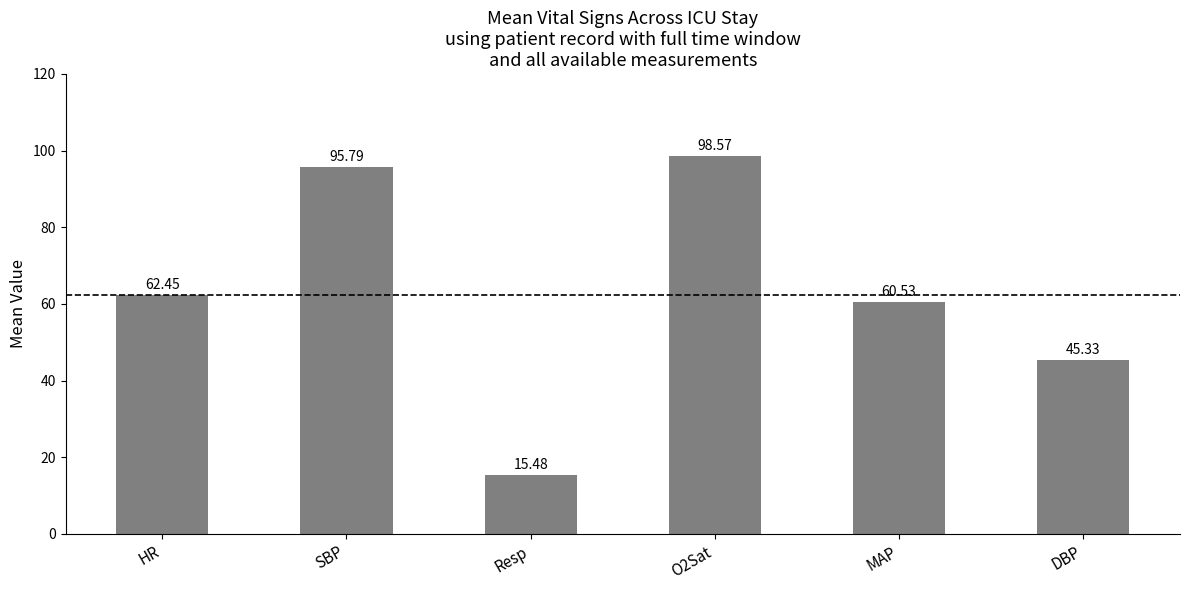

Which label corresponds to the smallest value in the chart?

Resp